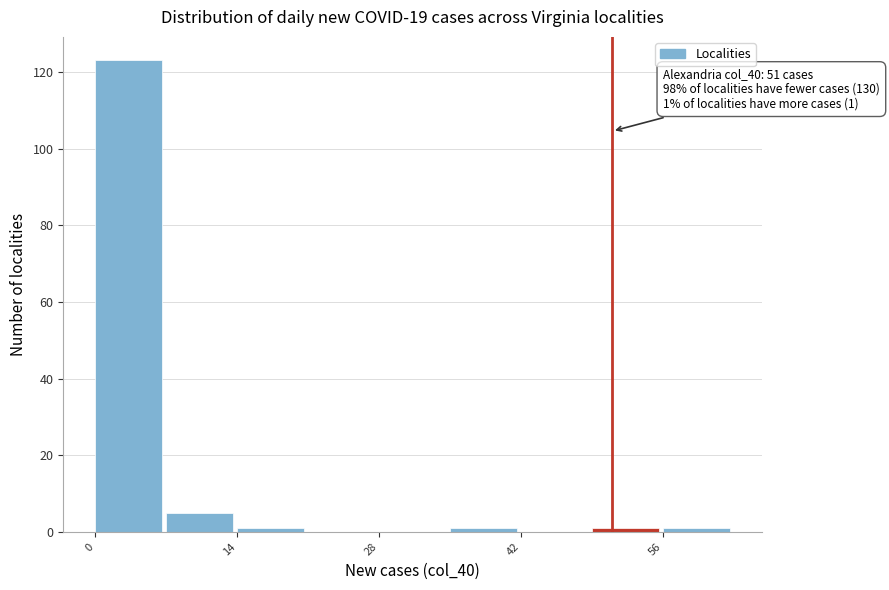

Around what value on the x-axis is the tallest bar? Give the approximate position of its centre, as read against the axis.

4